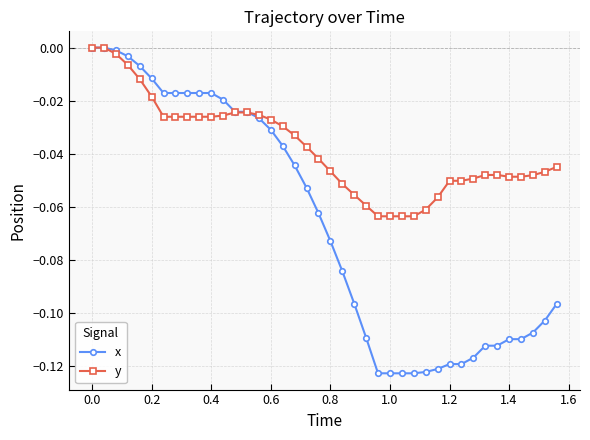

List the series in order of their overall mean, highest first.

y, x